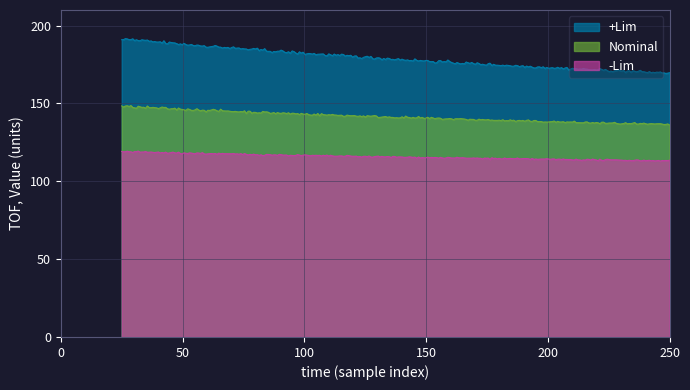

True or false: -Lim and Measure cross at least once.

False